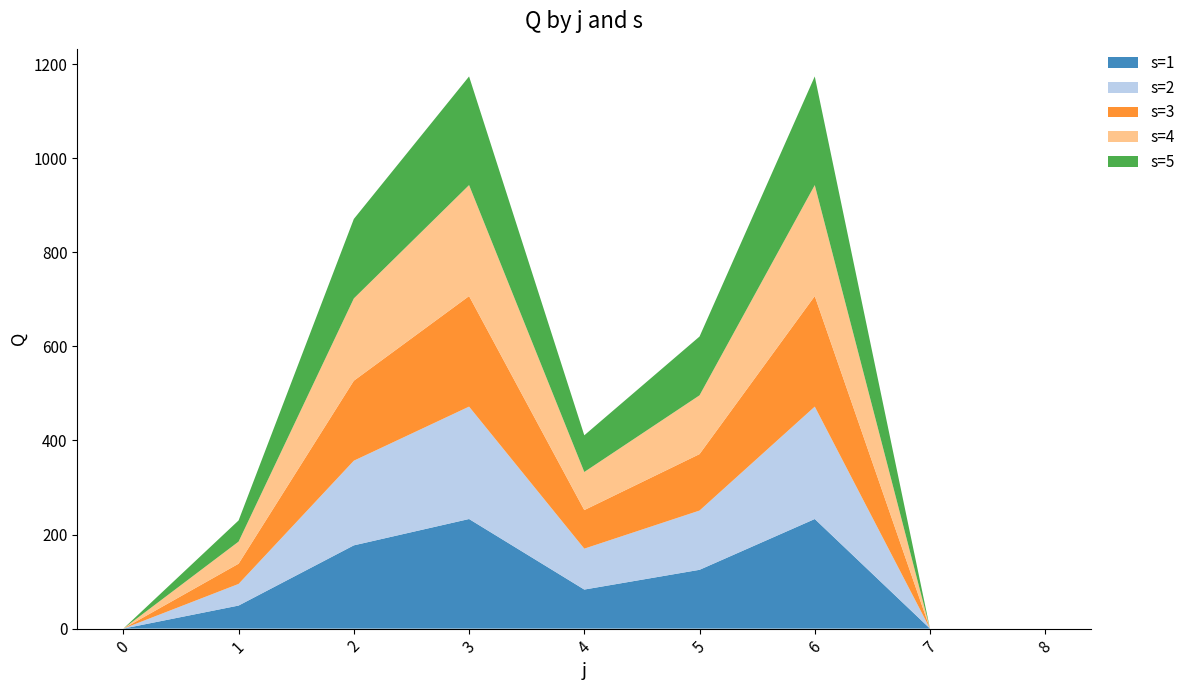

Reading left to right, what are all the values shown in this chart?

s=1: 0=0	1=49	2=177	3=233	4=83	5=125	6=233	7=0	8=0
s=2: 0=0	1=46	2=180	3=239	4=87	5=126	6=239	7=0	8=0
s=3: 0=0	1=43	2=170	3=235	4=82	5=120	6=235	7=0	8=0
s=4: 0=0	1=47	2=175	3=236	4=81	5=125	6=236	7=0	8=0
s=5: 0=0	1=45	2=169	3=231	4=78	5=125	6=231	7=0	8=0